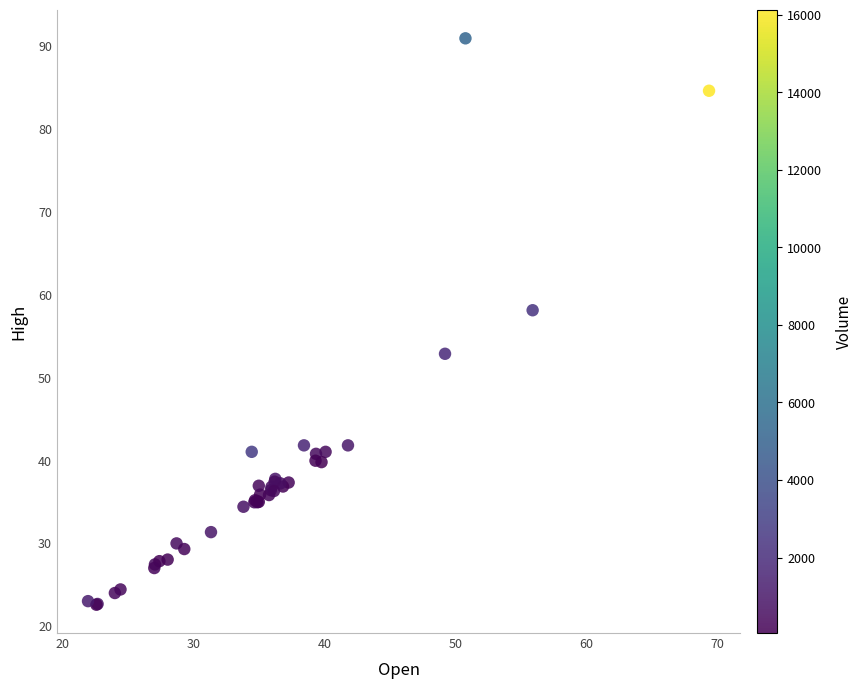

What Y value in the scatter plot is closest to 56?

58.1